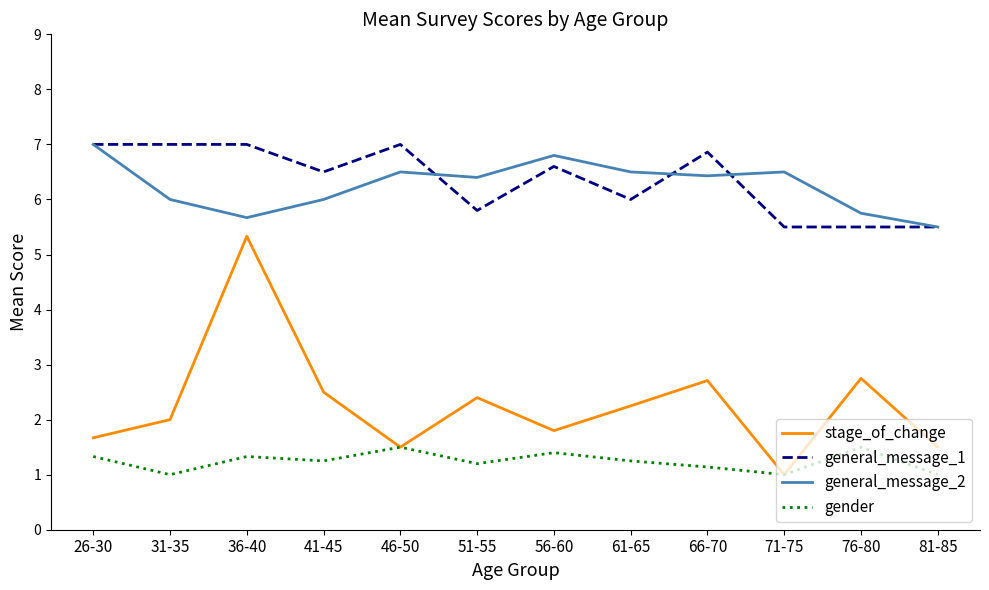

The gender series shows 1.2 at 61-65. True or false?

True